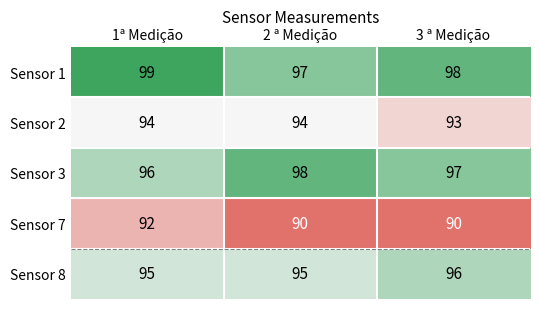

List the series in order of their peak value, lowest first.

Sensor 7, Sensor 2, Sensor 8, Sensor 3, Sensor 1